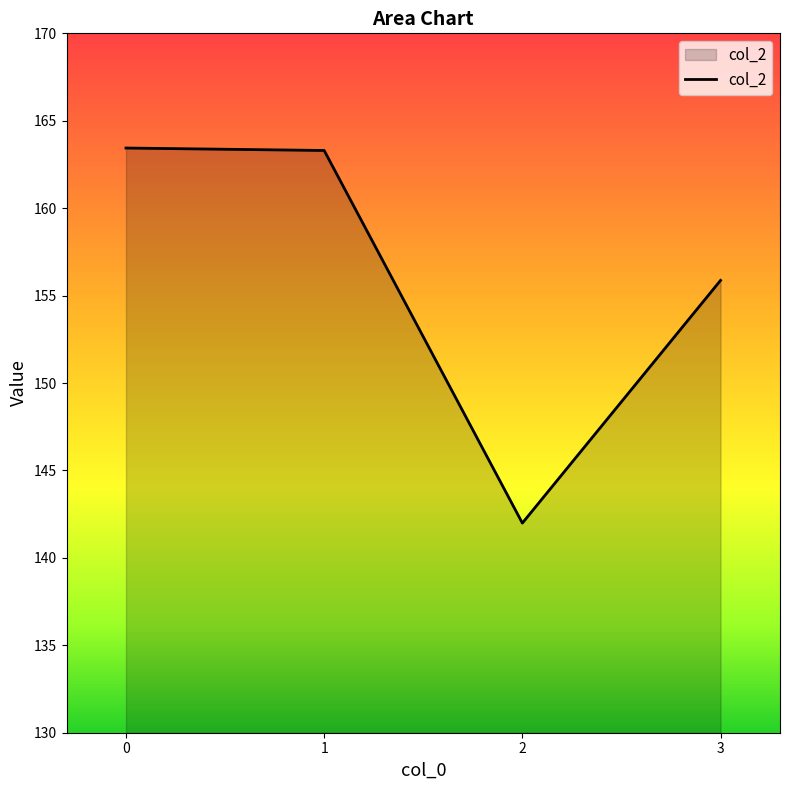

What is the greatest value displayed?

163.4